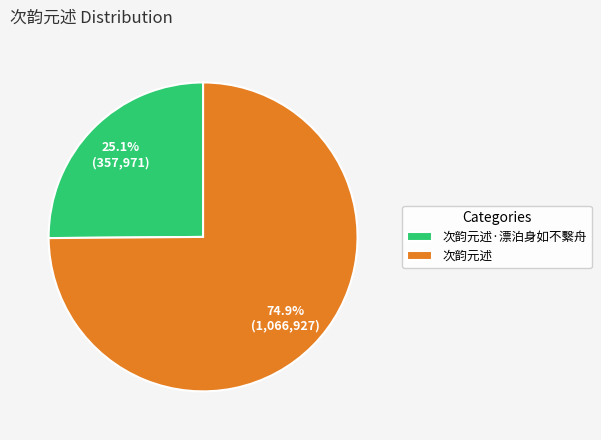

Approximately how many times larger is the value at 次韵元述 compared to 次韵元述·漂泊身如不繫舟?

3.0